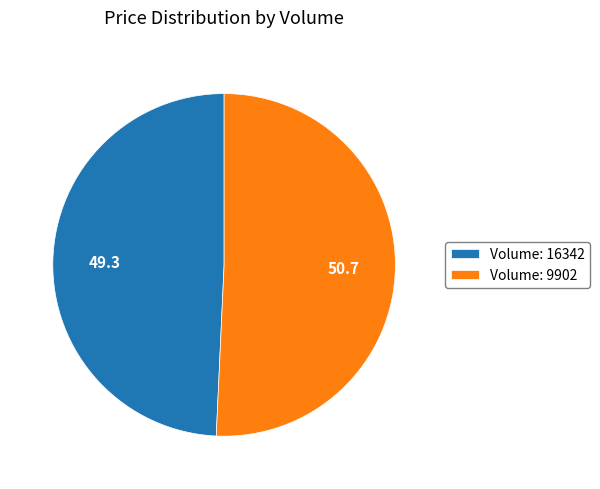

How many segments does this pie chart have?

2